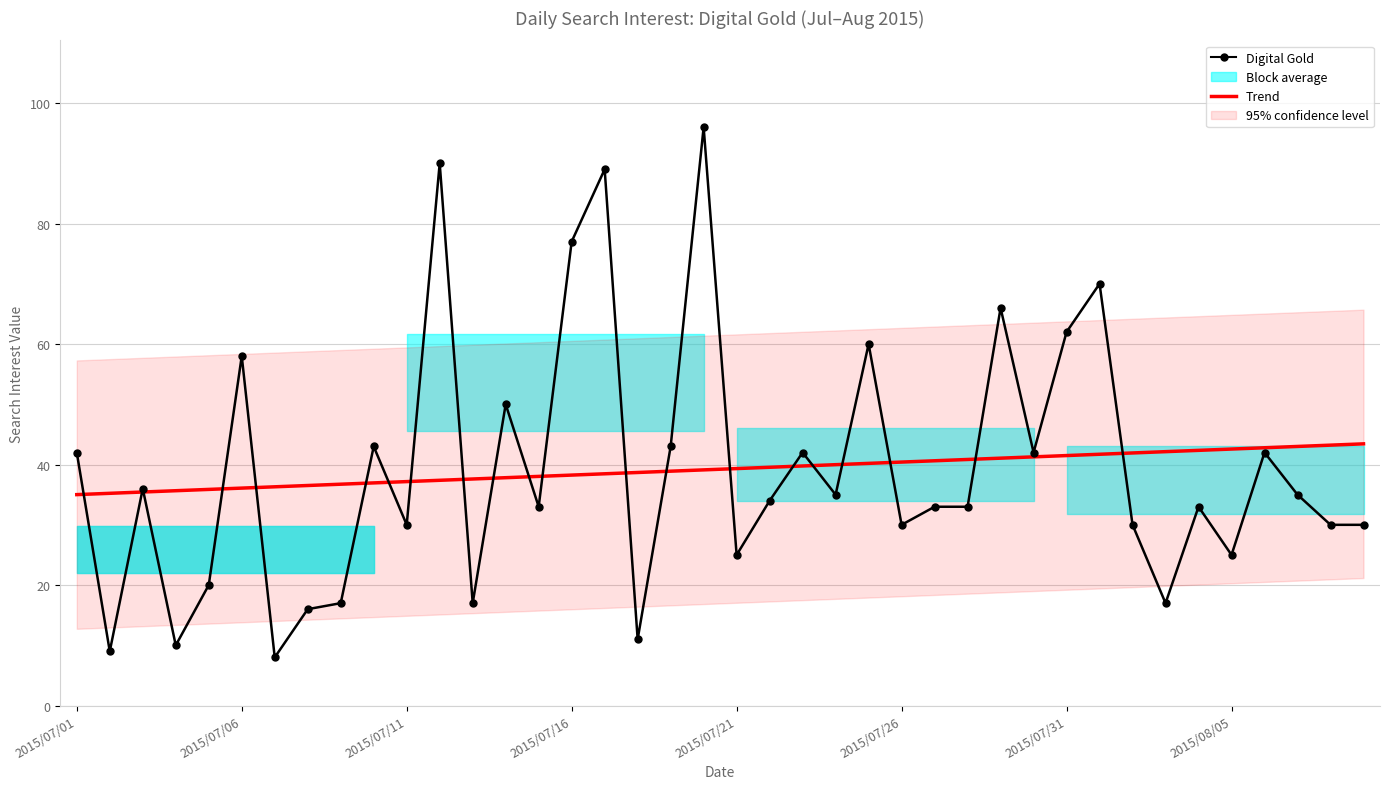

What is the difference between the maximum and minimum values in the Trend series?

8.4